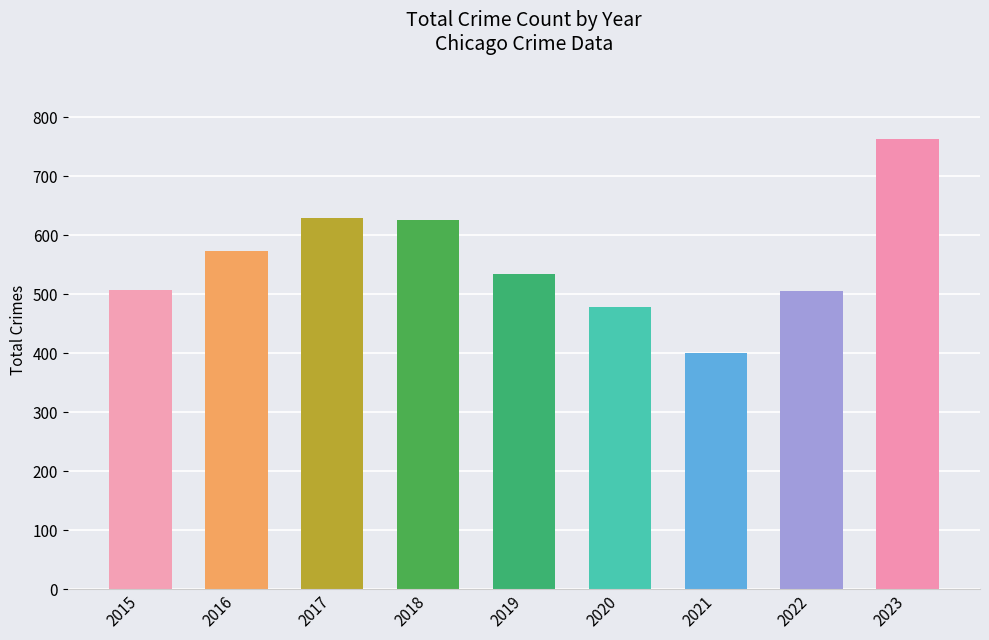

Where does the data first go above 534?

2016